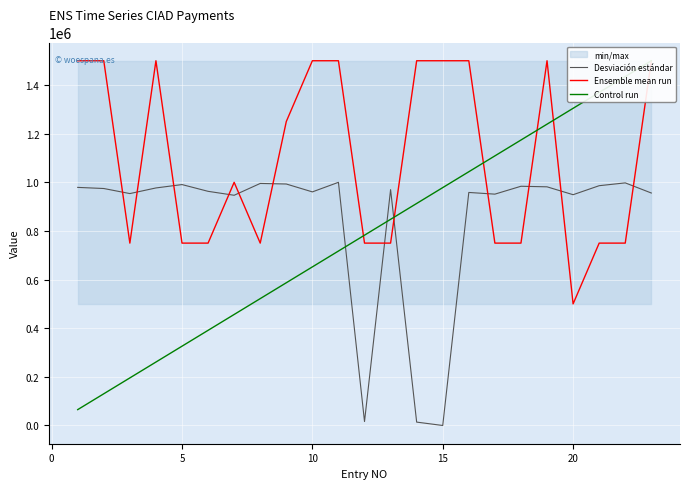

What is the maximum value shown in the chart?

1500000.0